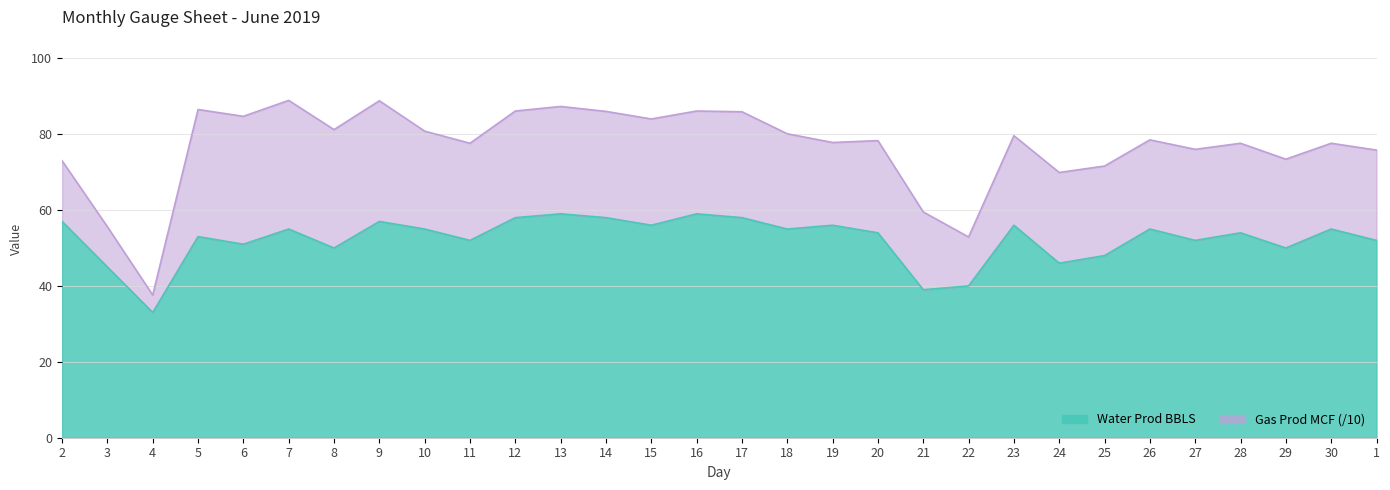

What value does the data have at 17, to the nearest 5?

60